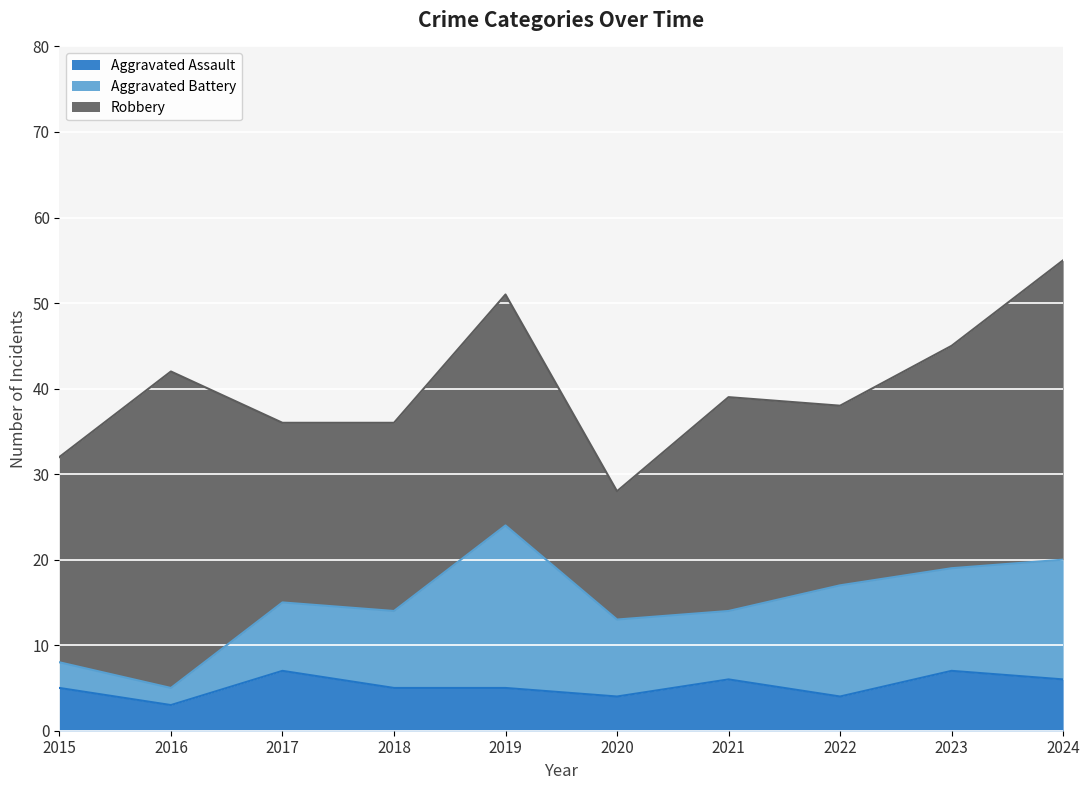

How many lines are shown in the chart?

3